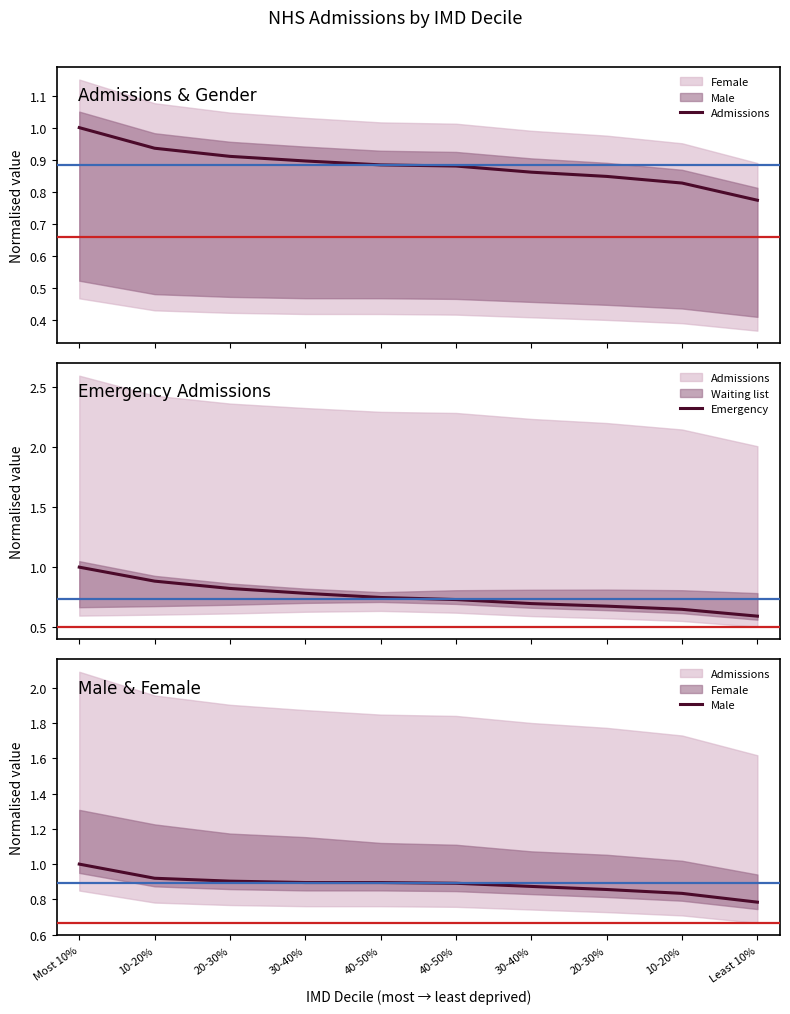

At how many categories does at least one series exceed 0?

10